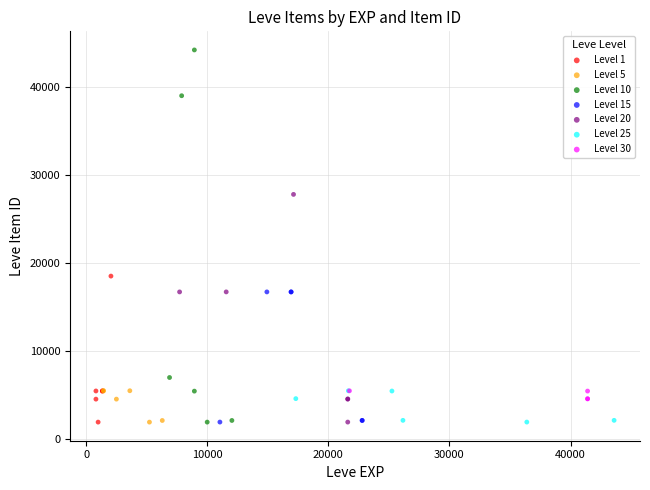

Which series has the largest Y range (max minus min)?

Level 10